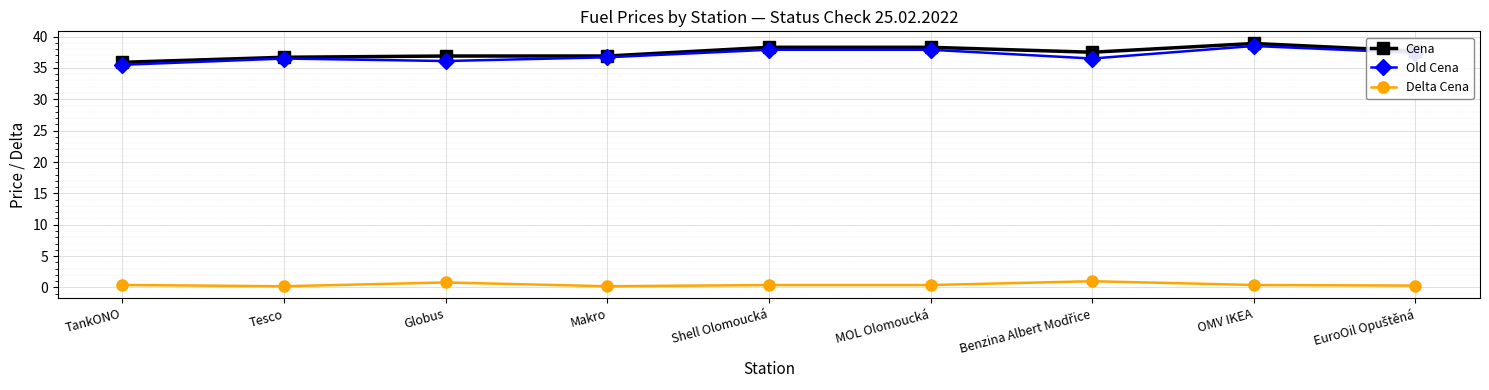

What are all the series names shown in the legend?

Cena, Old Cena, Delta Cena